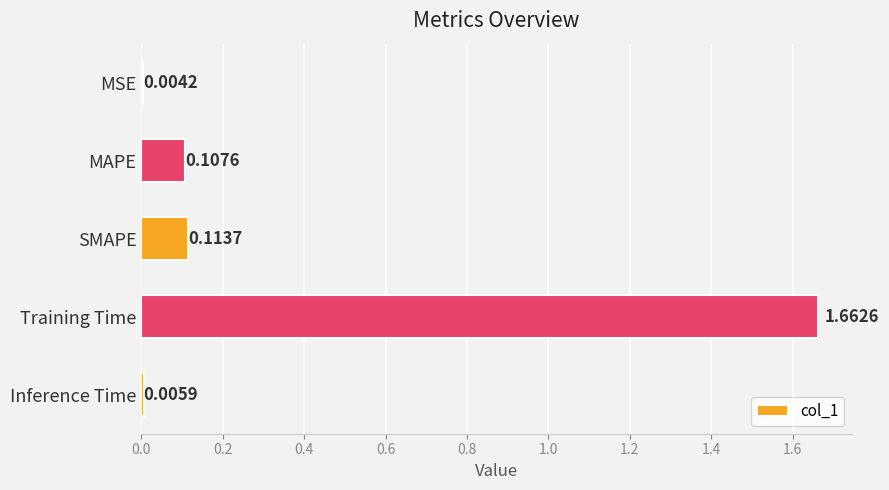

Between MSE and SMAPE, which is larger?

SMAPE